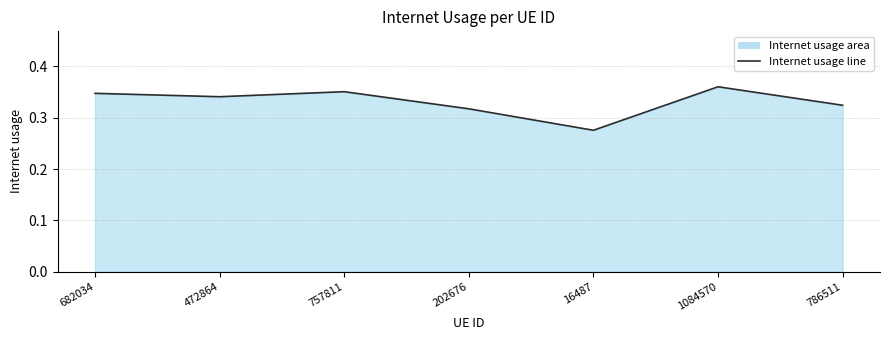

List the labels in order of value, smallest first.

16487, 202676, 786511, 472864, 682034, 757811, 1084570